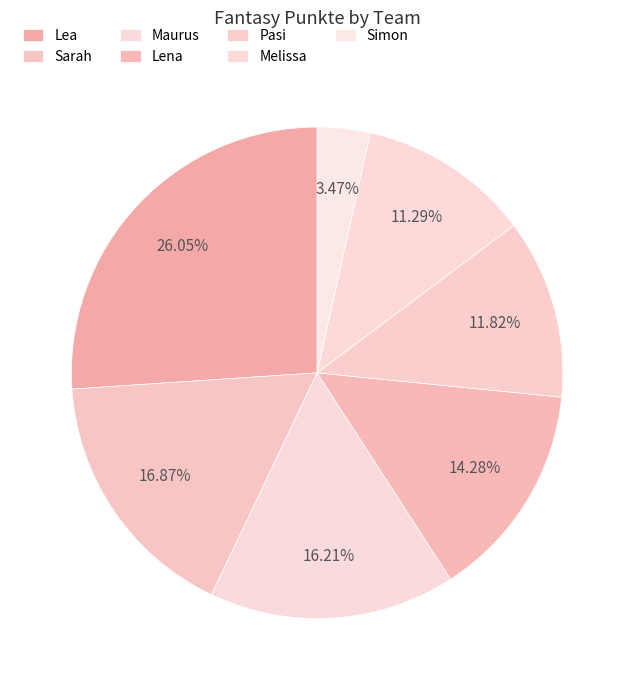

Which category has the biggest portion of the pie?

Lea